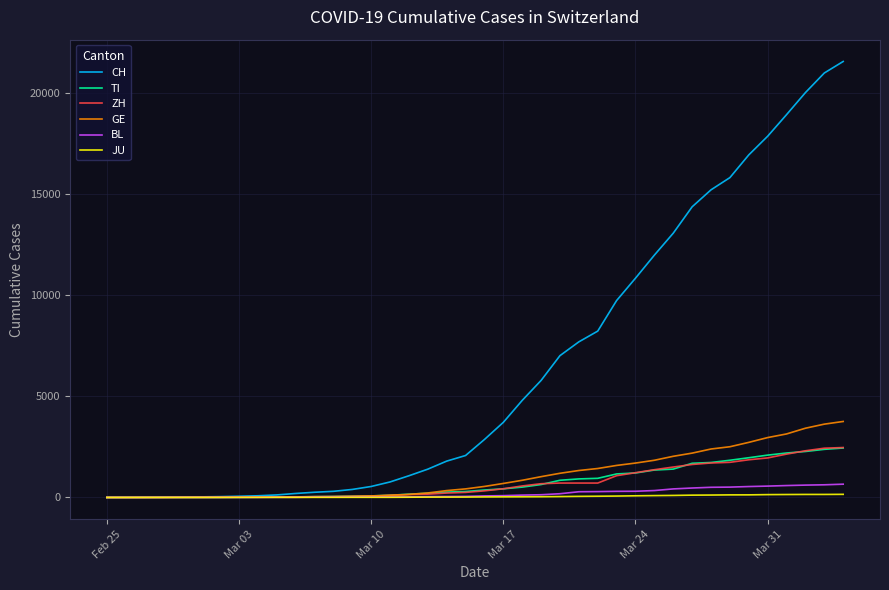

What is the maximum value shown in the chart?

21535